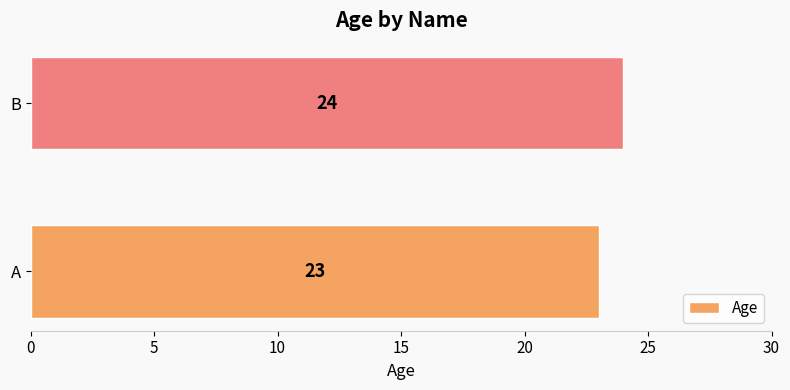

How many data points does each series have?

2